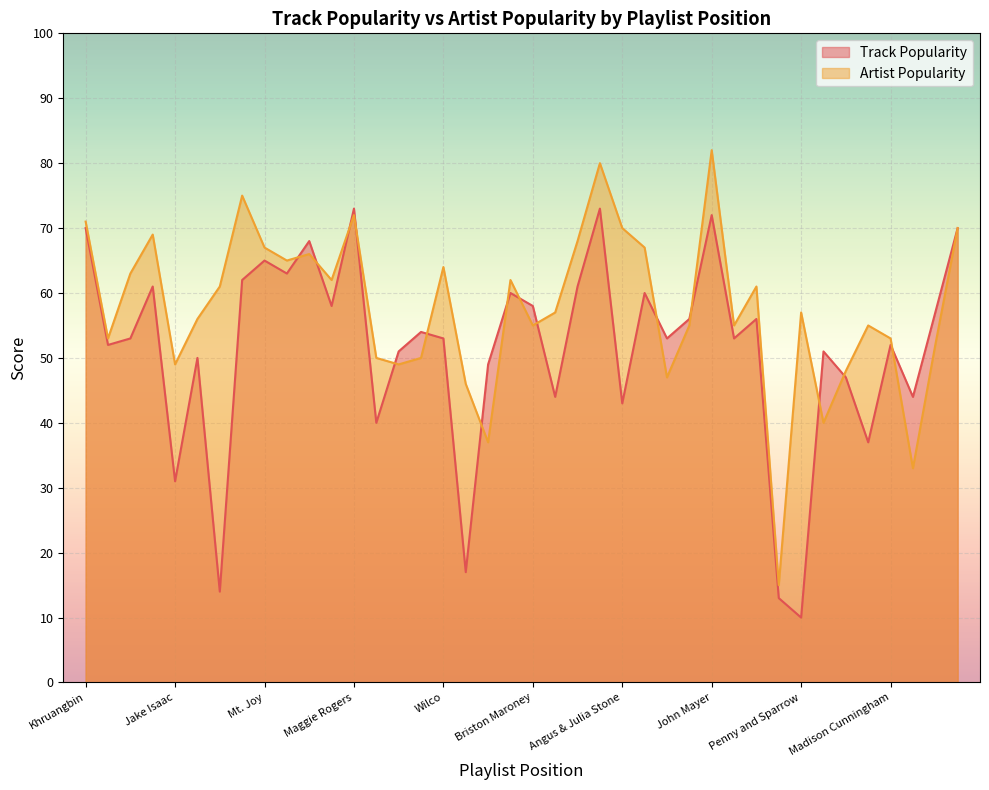

What is the sum of all Track Popularity values?

2054